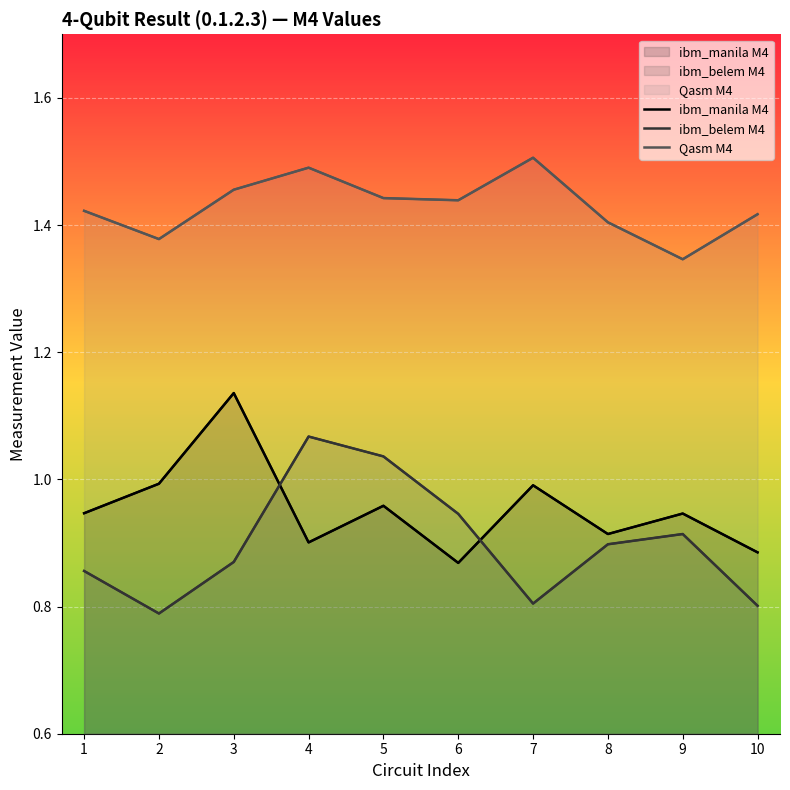

True or false: Qasm M4 and ibm_manila M4 intersect in this chart.

False